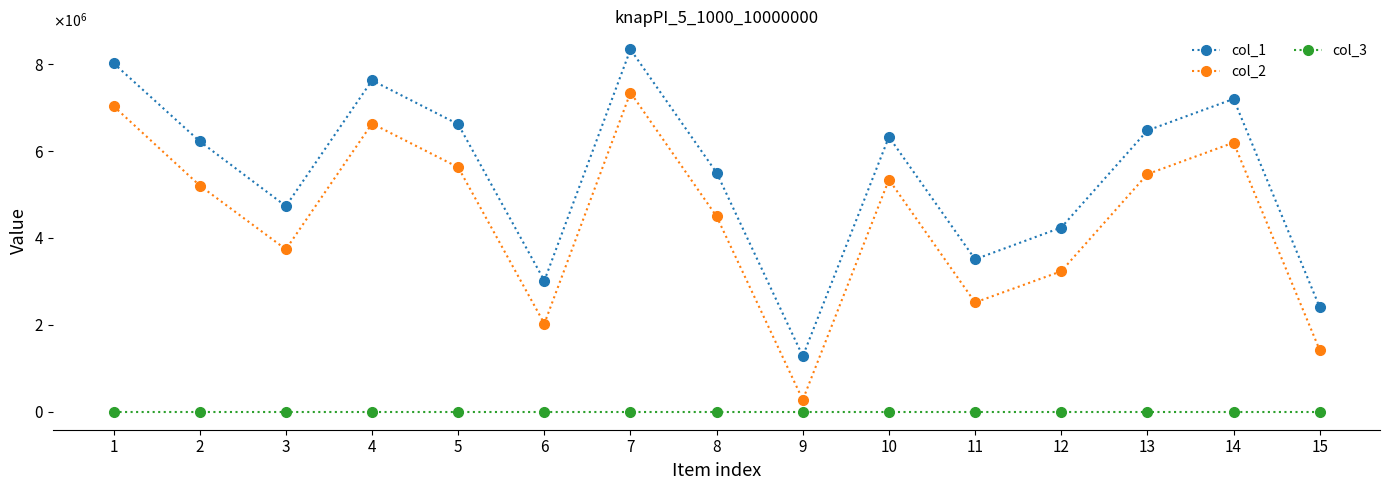

At which label does col_1 reach its minimum?

9